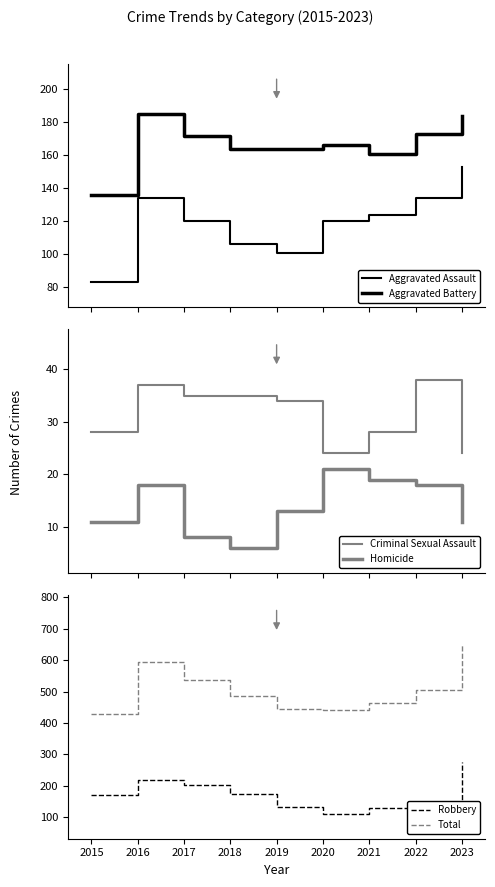

Which series has the largest range (max minus min)?

Total